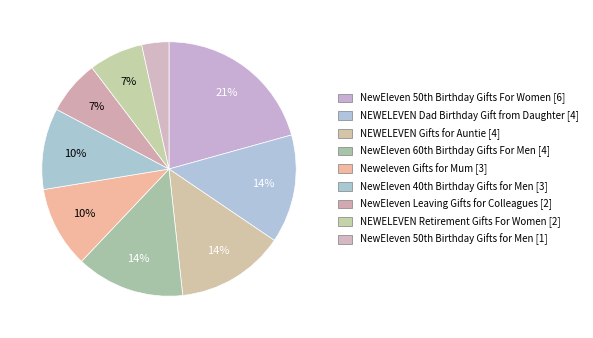

To the nearest percent, what percentage of the pie is NewEleven Leaving Gifts for Colleagues?

7%